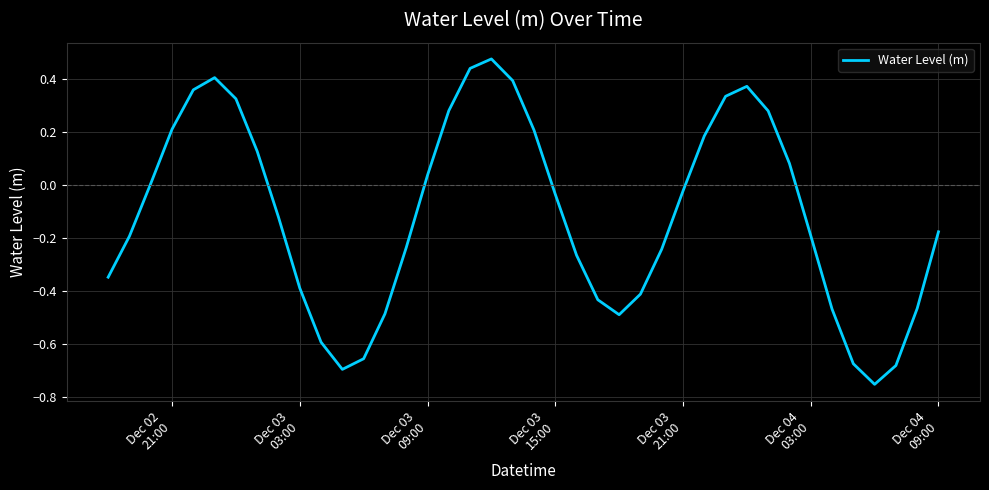

How many negative values are there?

23